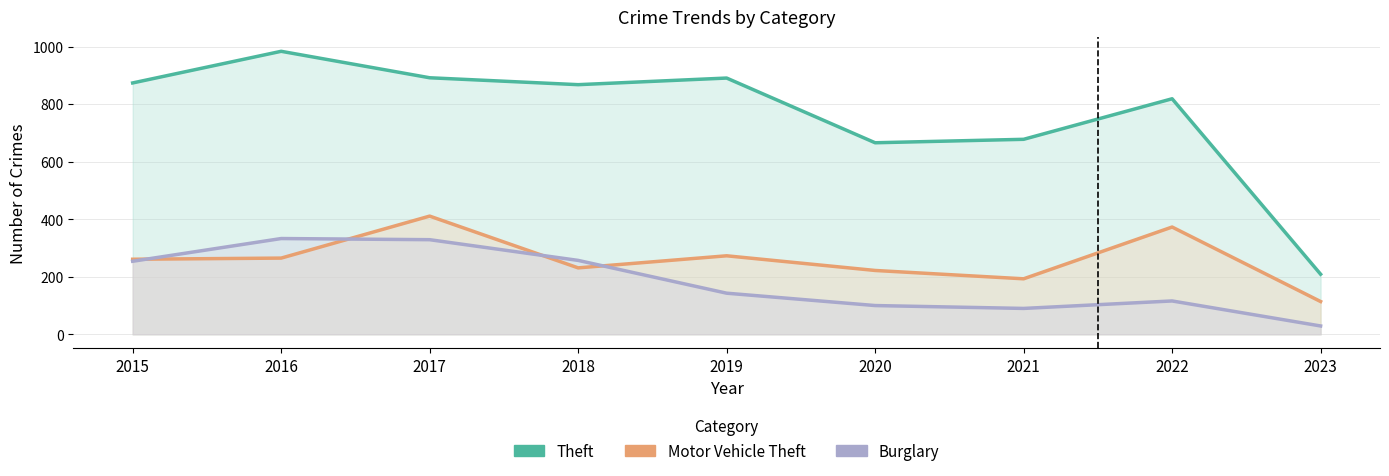

What is the maximum value shown in the chart?

984